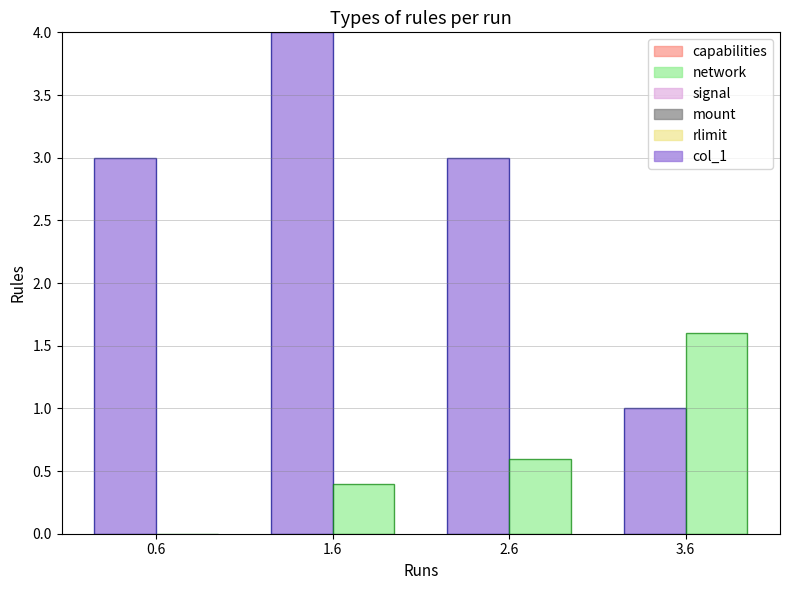

Which label corresponds to the largest value in the chart?

1.6